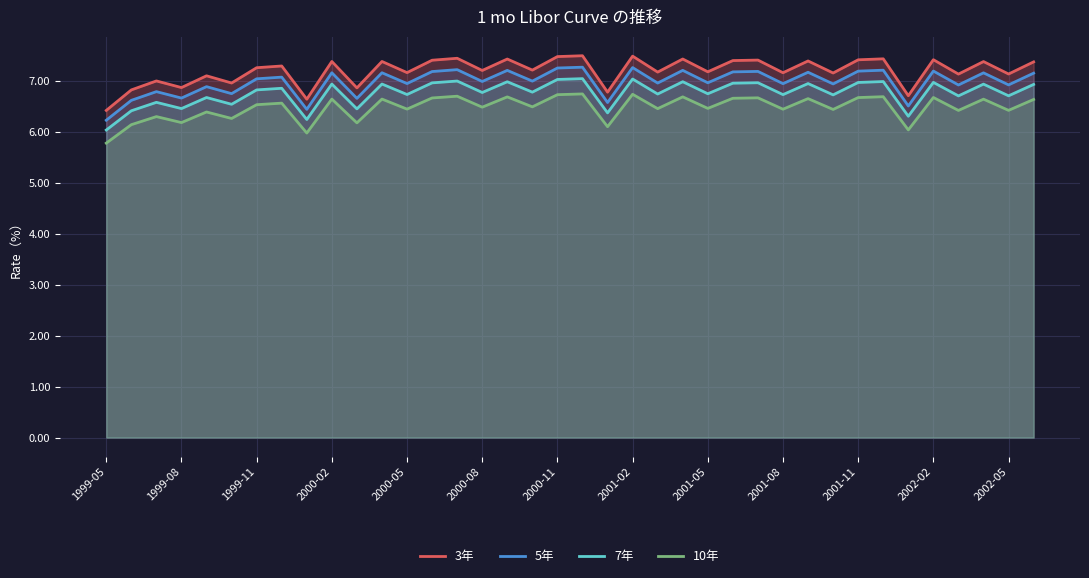

Does the chart display data point markers on the line(s)?

No